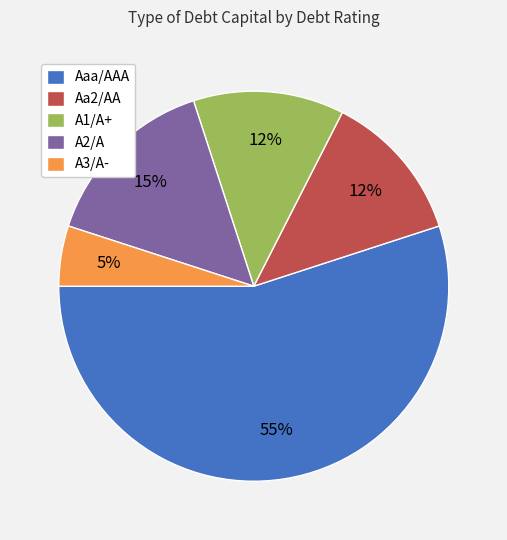

True or false: A2/A accounts for 15% of the total.

True